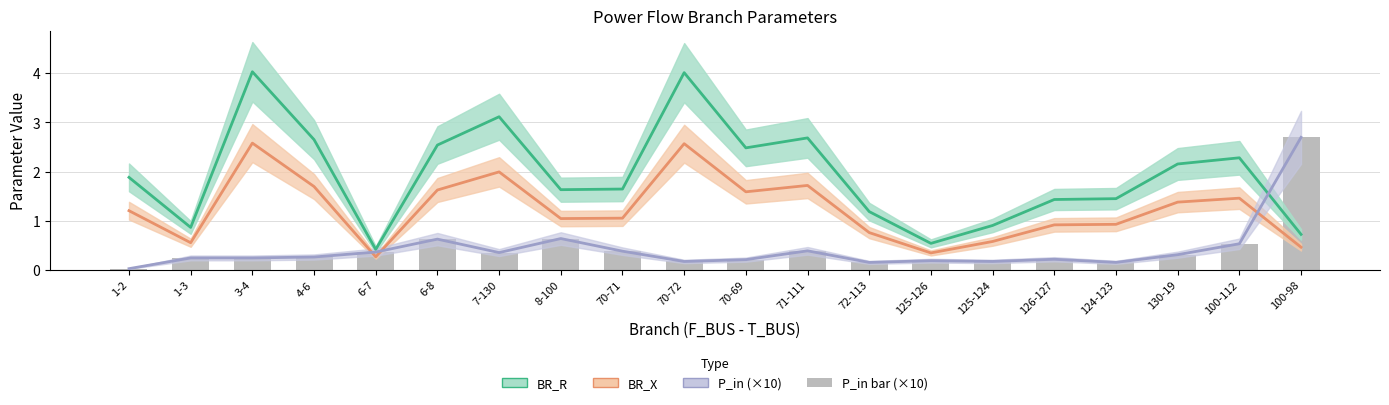

List the series in order of their peak value, lowest first.

BR_X, P_in (×10), BR_R